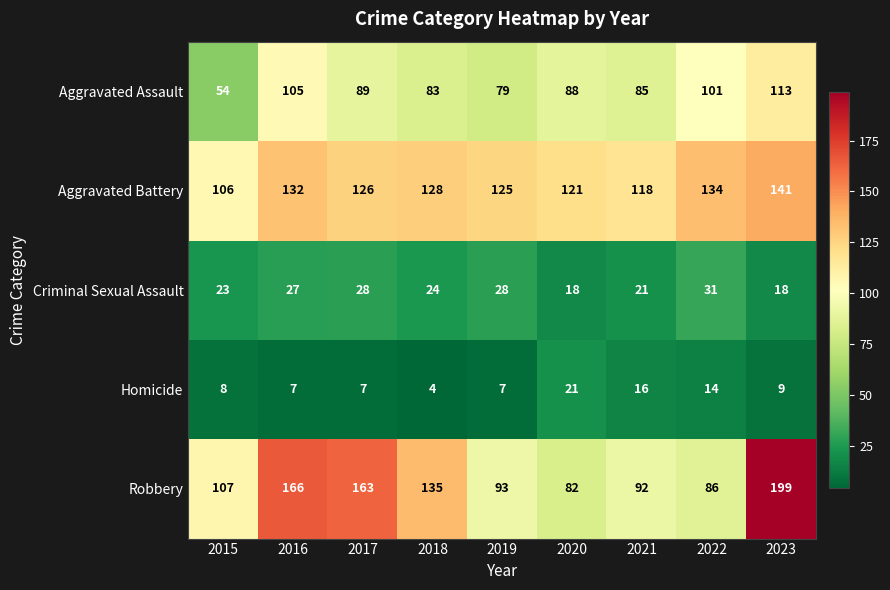

What is the sum of all Homicide values?

93